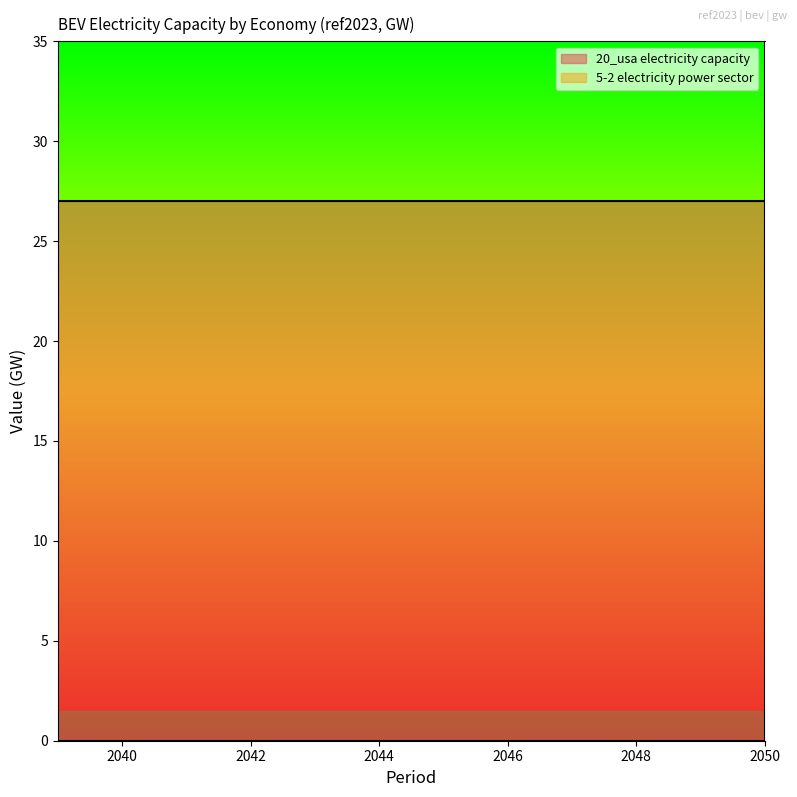

The 20_usa electricity capacity series shows 27.0 at 2046. True or false?

True